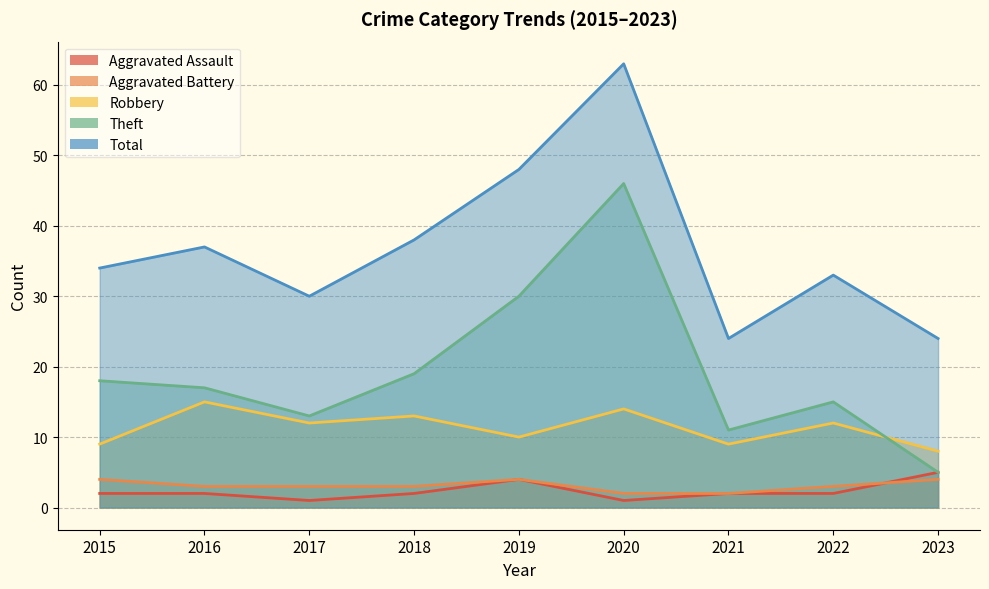

True or false: Total and Theft cross at least once.

False